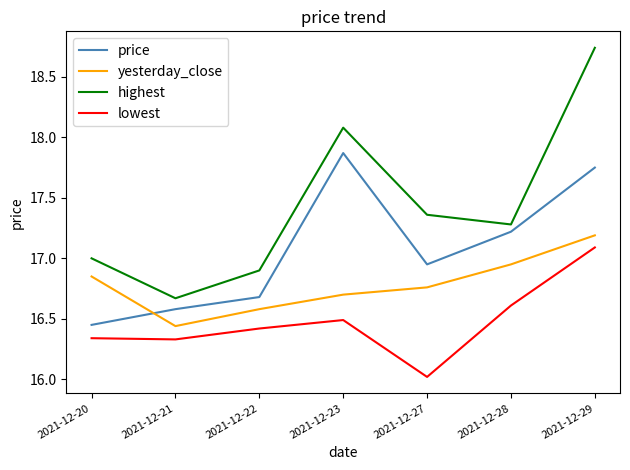

What is the difference between the maximum and minimum values in the highest series?

2.1